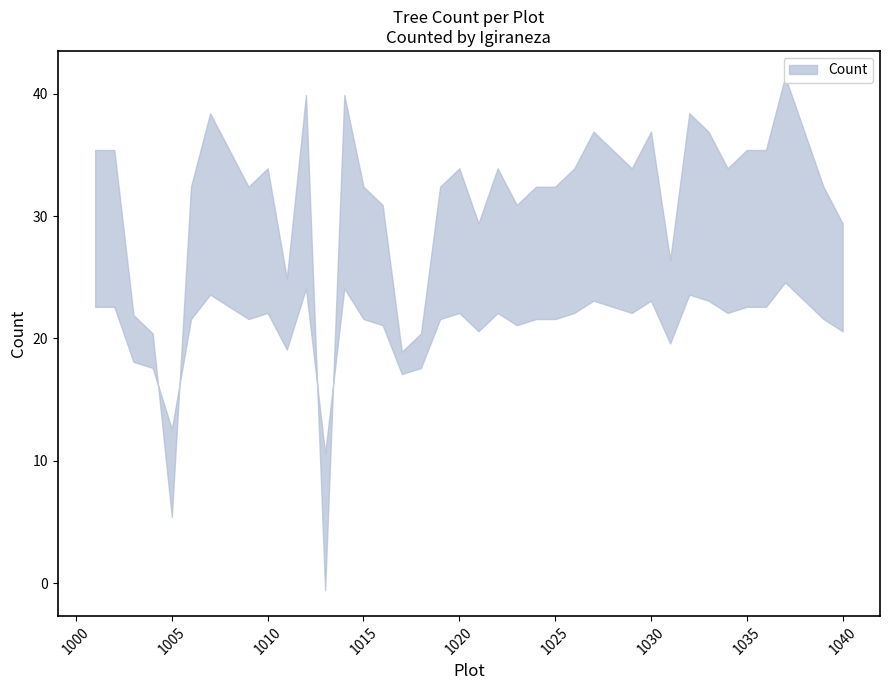

List the labels in order of value, smallest first.

1013, 1005, 1017, 1004, 1018, 1003, 1011, 1031, 1021, 1040, 1016, 1023, 1006, 1009, 1015, 1019, 1024, 1025, 1039, 1010, 1020, 1022, 1026, 1029, 1034, 1001, 1002, 1008, 1028, 1035, 1036, 1027, 1030, 1033, 1038, 1007, 1032, 1012, 1014, 1037